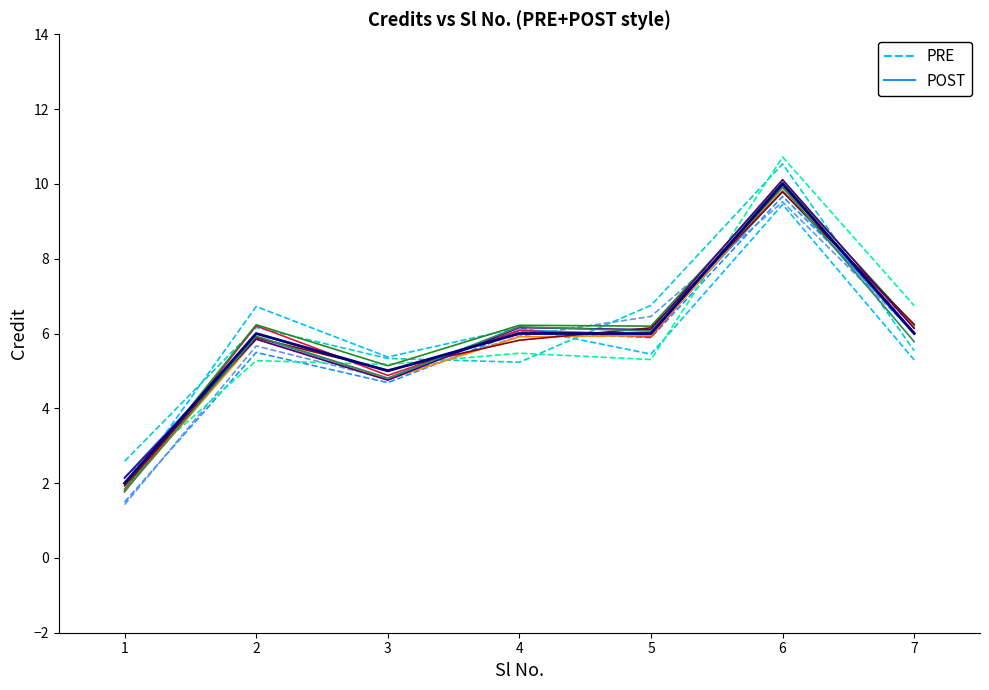

What is the value of the PRE point at the 5th from the left?

5.4